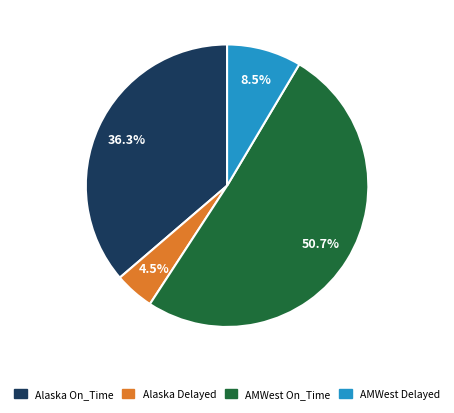

Is it true that Alaska On_Time is 22% of the pie?

False